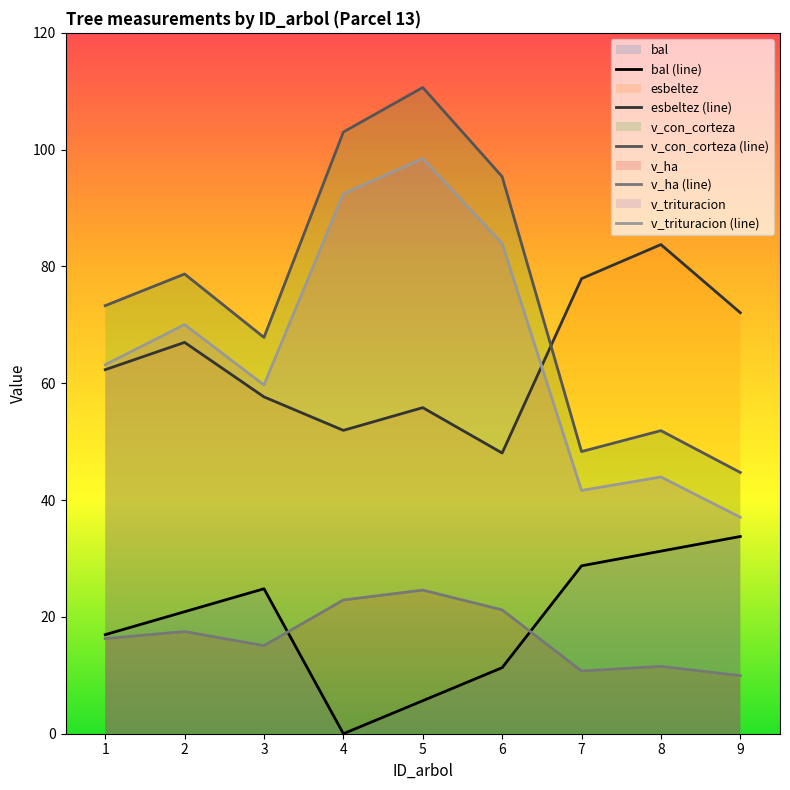

True or false: bal (line) has more than 2 interior local peaks.

False